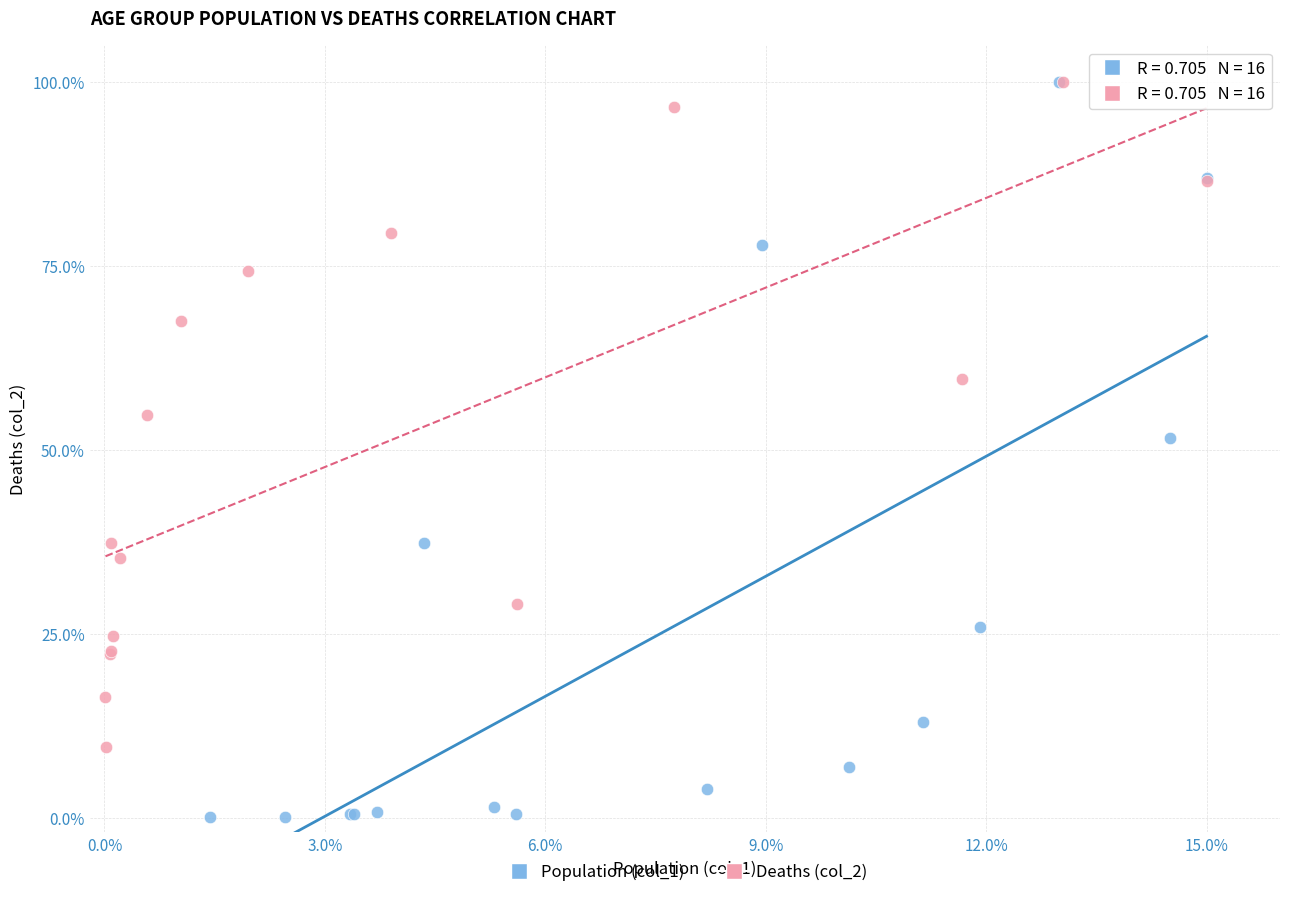

Which series has the largest Y range (max minus min)?

Population (col_1)